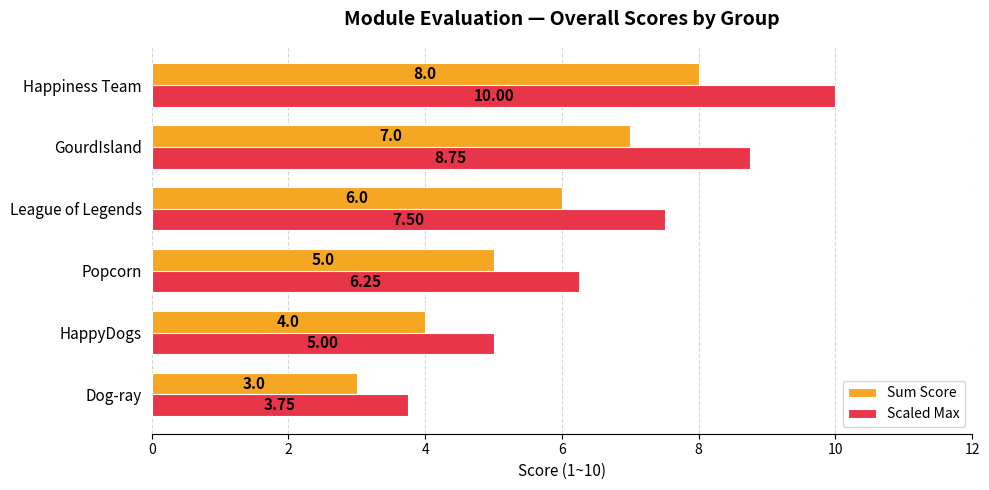

What are all the series names shown in the legend?

Sum Score, Scaled Max